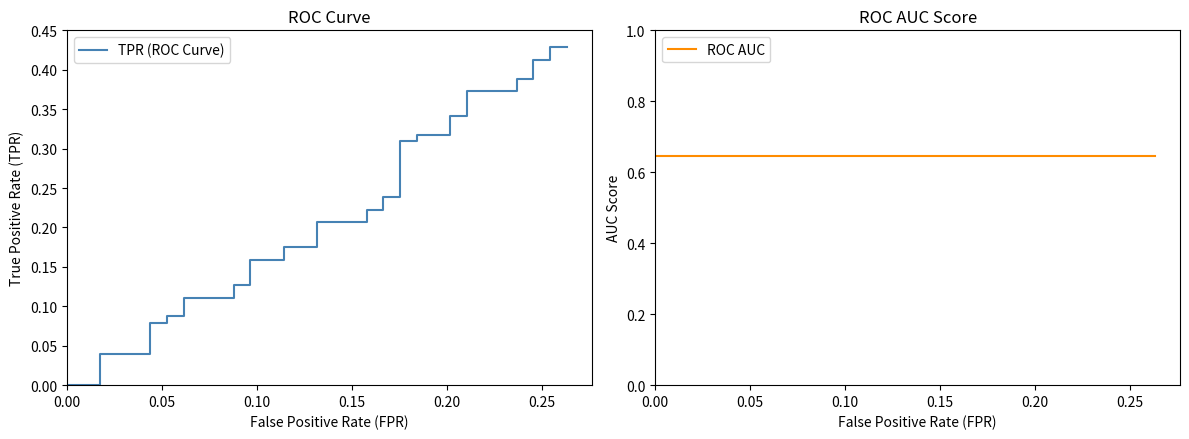

What is the average value of the TPR (ROC Curve) series?

0.2